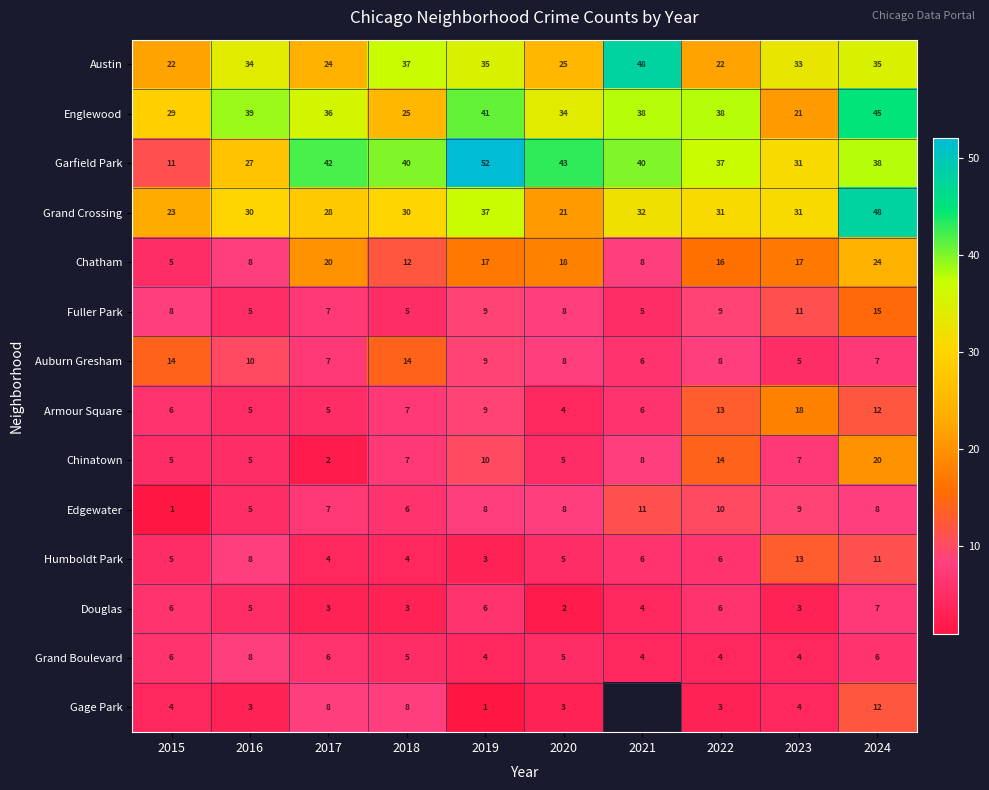

What is the lowest value of the Englewood series?

21